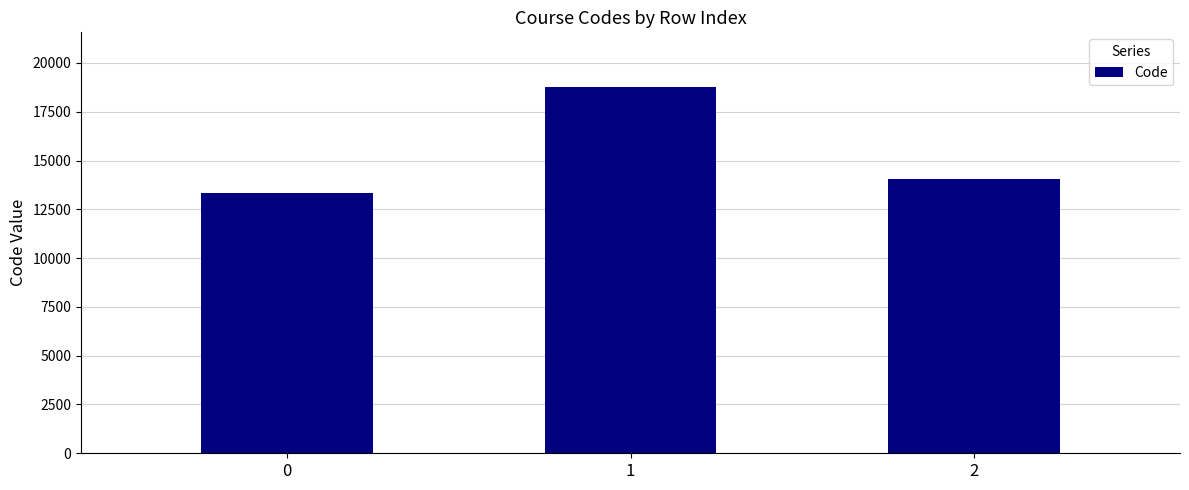

What is the minimum value shown in the chart?

13356